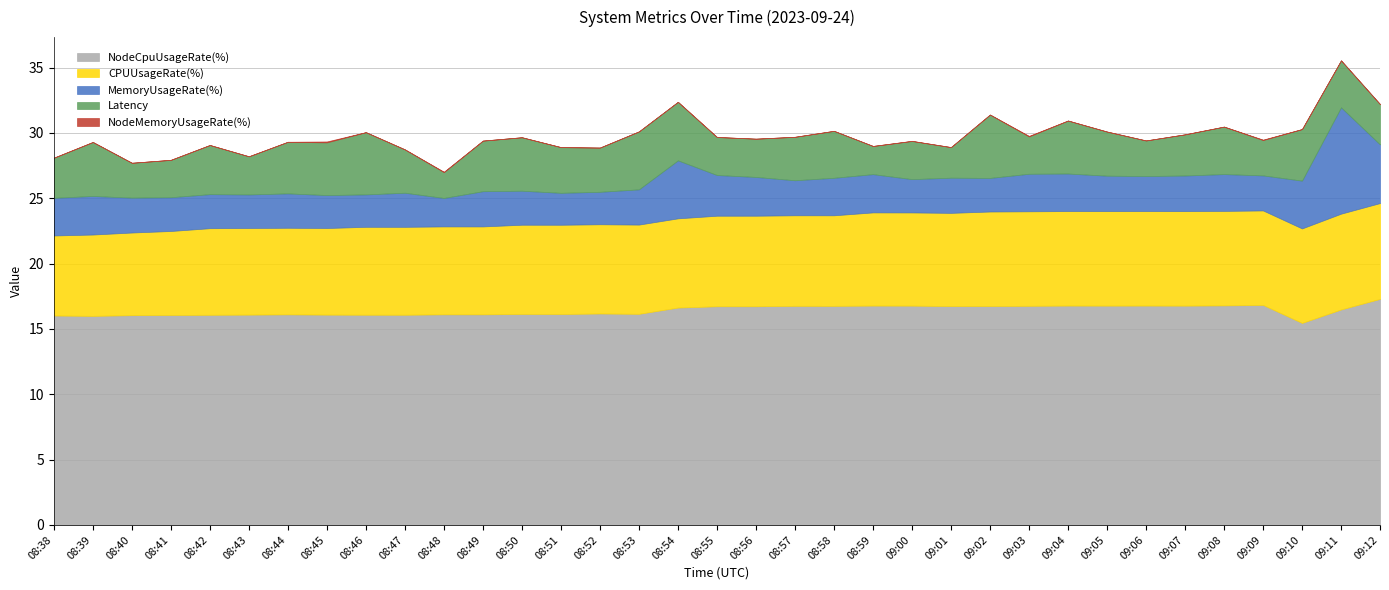

Between 08:38 and 08:58, which series saw the biggest shift?

CPUUsageRate(%)